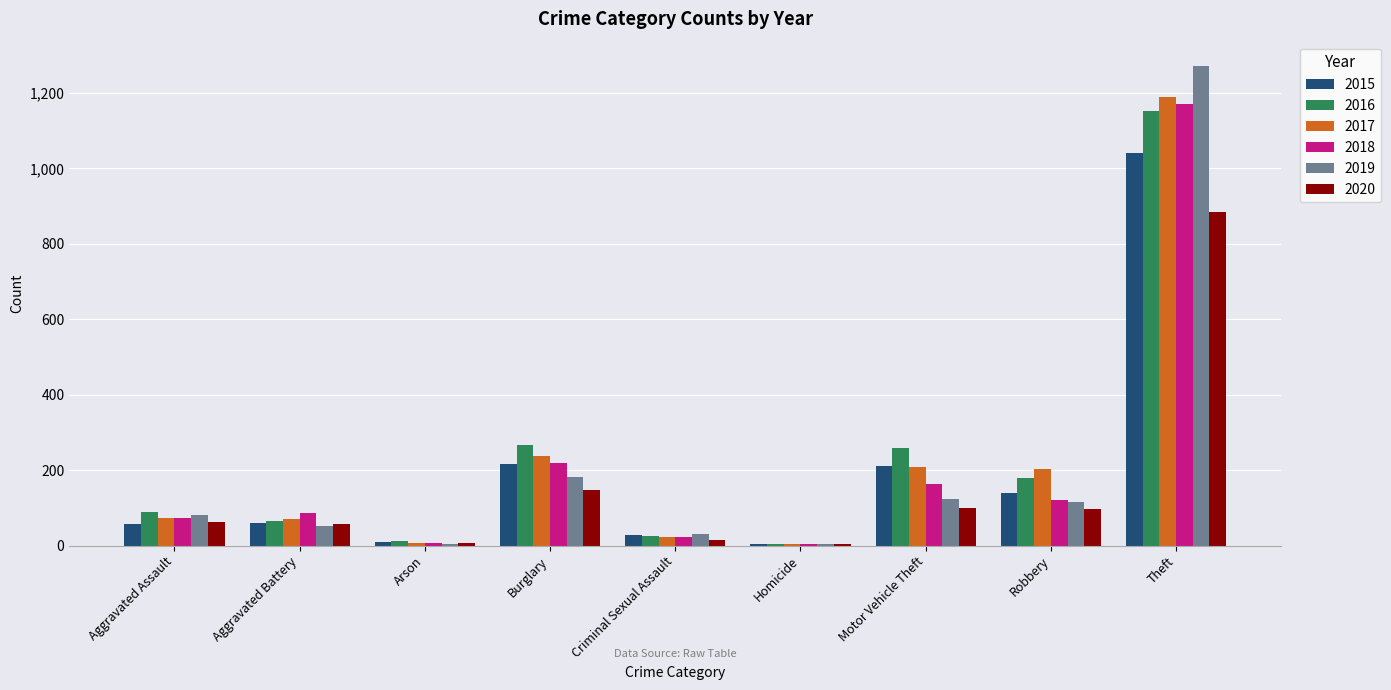

The value of 2016 at Burglary is 266. True or false?

True